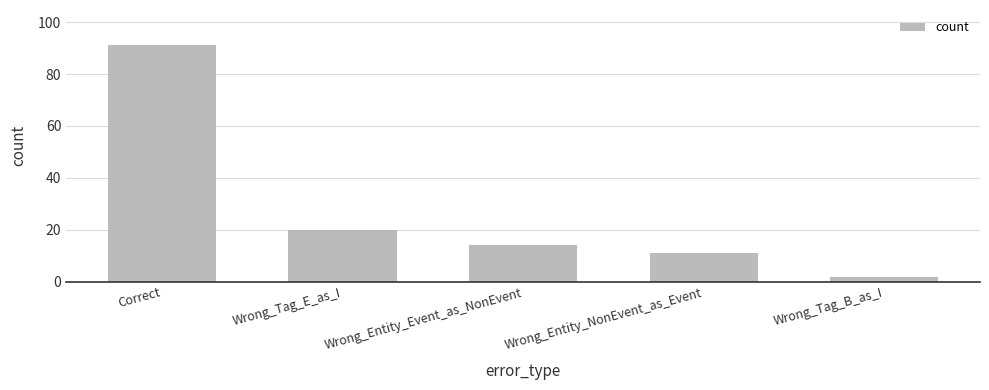

List the labels in order of value, smallest first.

Wrong_Tag_B_as_I, Wrong_Entity_NonEvent_as_Event, Wrong_Entity_Event_as_NonEvent, Wrong_Tag_E_as_I, Correct